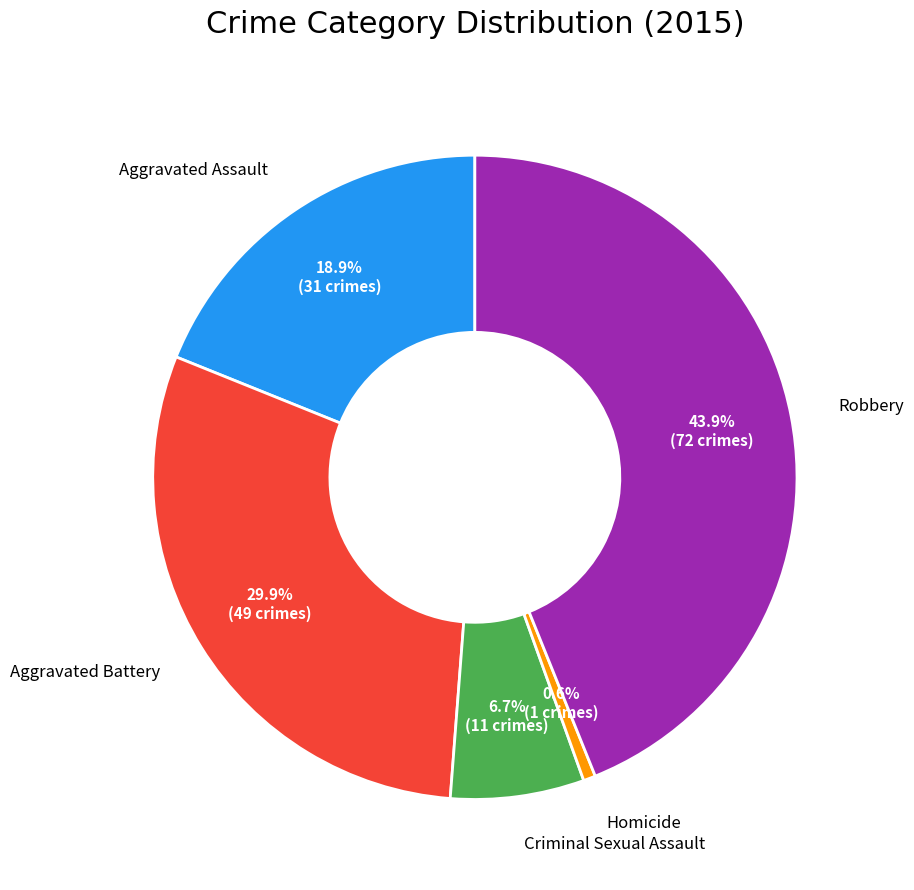

Is there a majority slice in this chart?

No